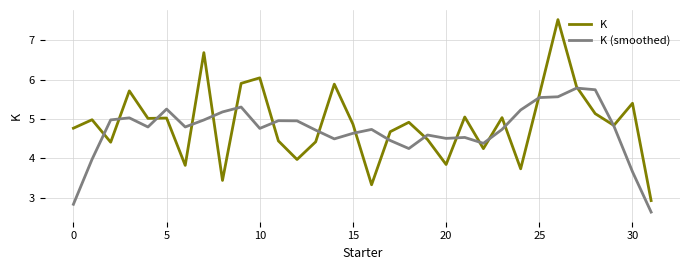

What is the greatest value displayed?

7.5